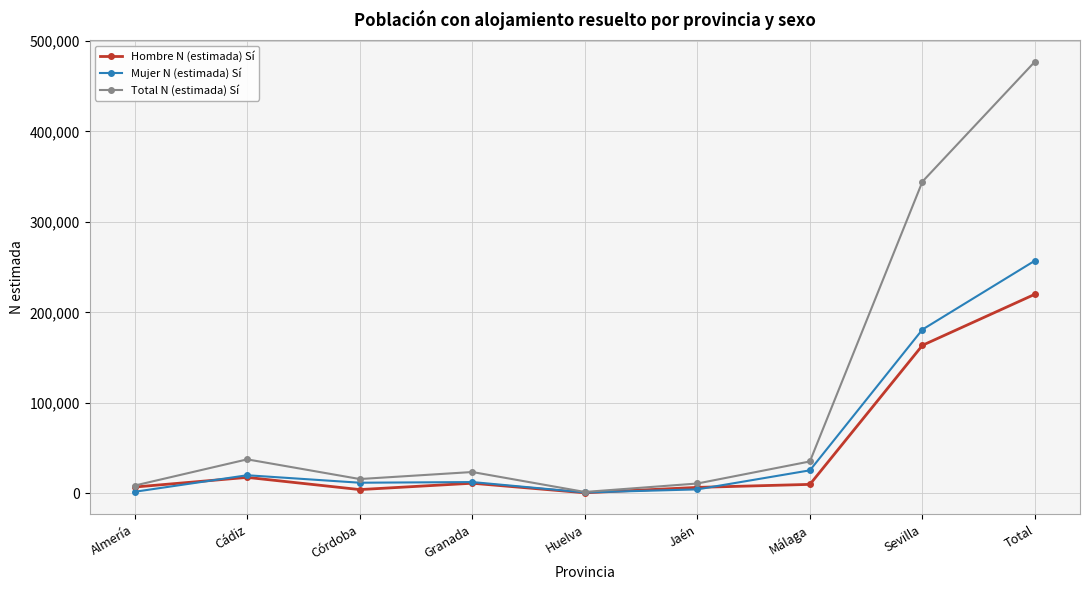

What is the average value of the Total N (estimada) Sí series?

106035